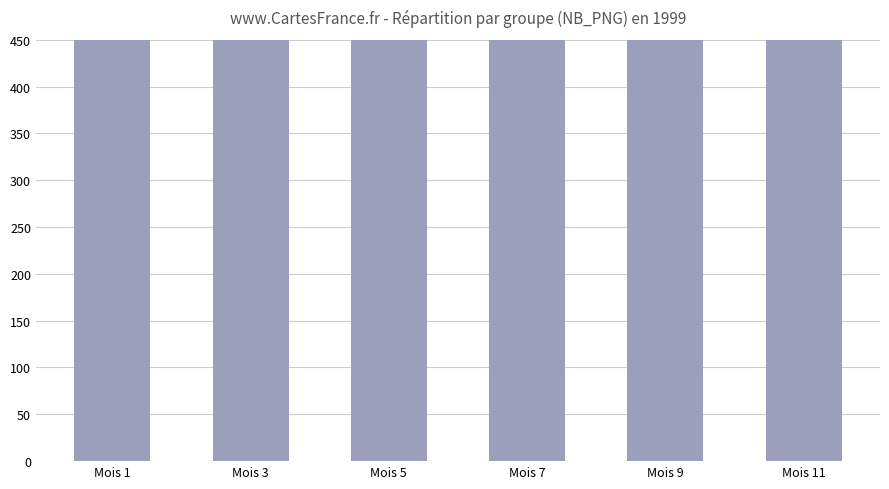

What is the ratio of the value at Mois 11 to the value at Mois 5?

0.8